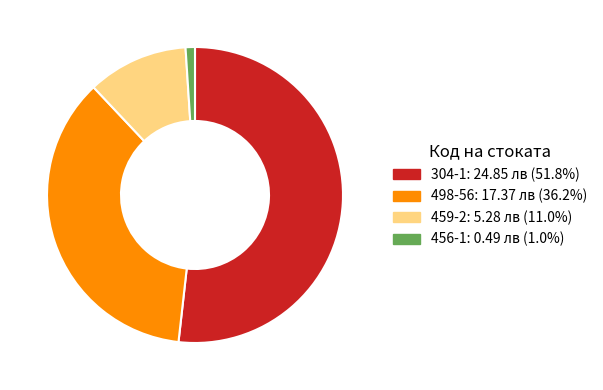

Do 304-1 and 459-2 together represent more than half of the pie?

Yes